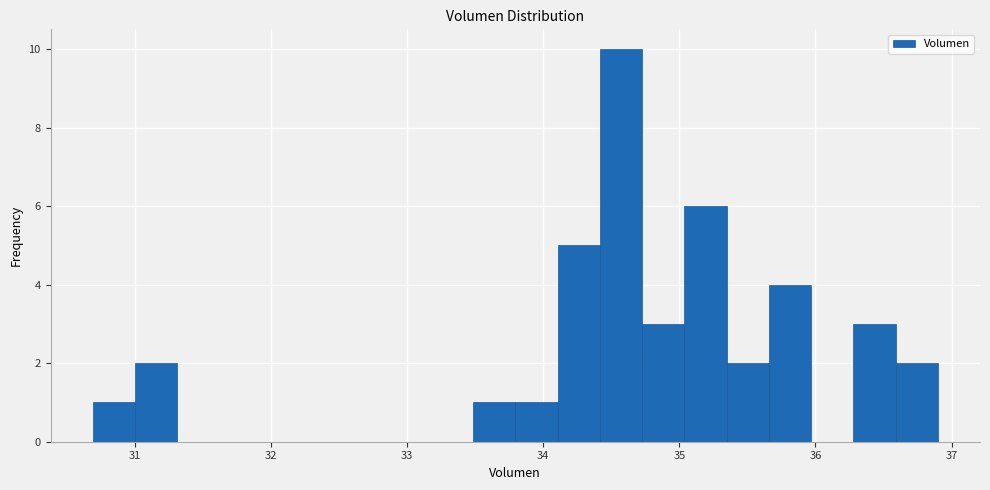

Around what value on the x-axis is the tallest bar? Give the approximate position of its centre, as read against the axis.

34.6